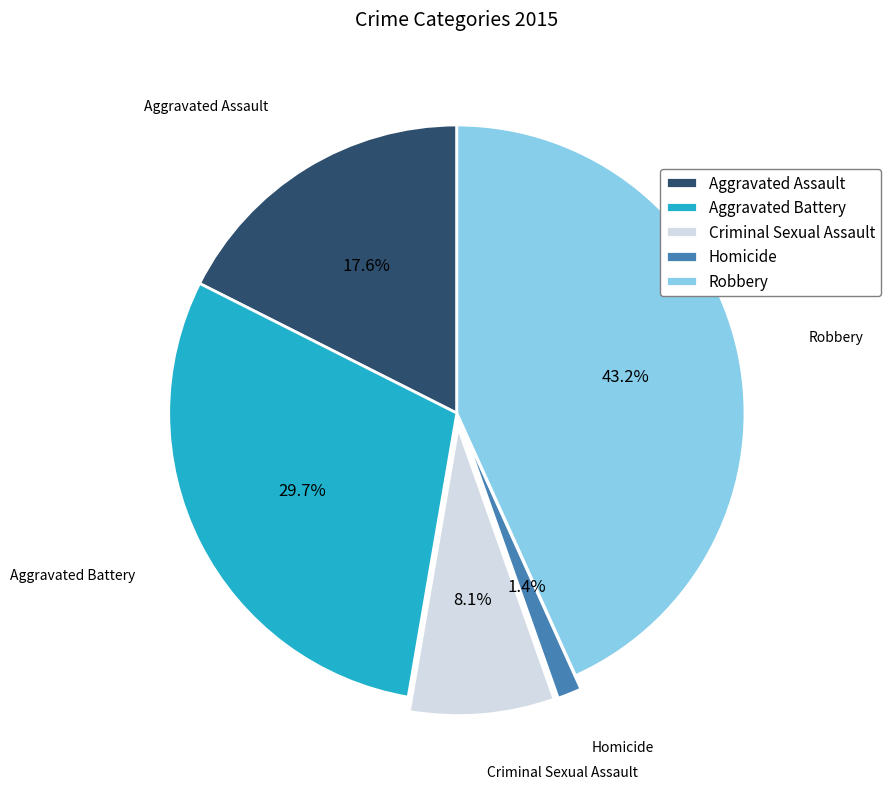

Is there a majority slice in this chart?

No